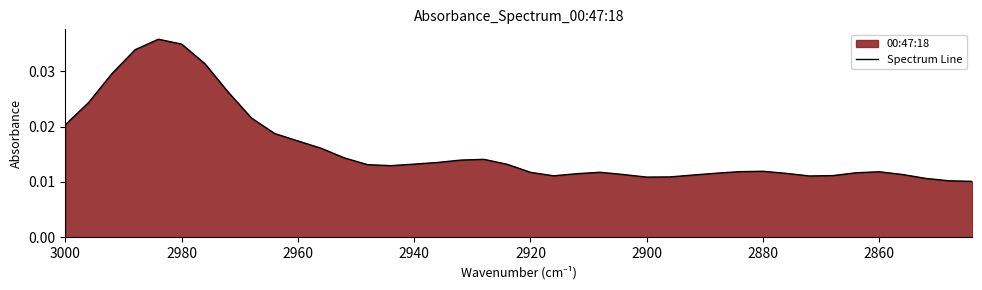

Count the number of categories in the chart.

40